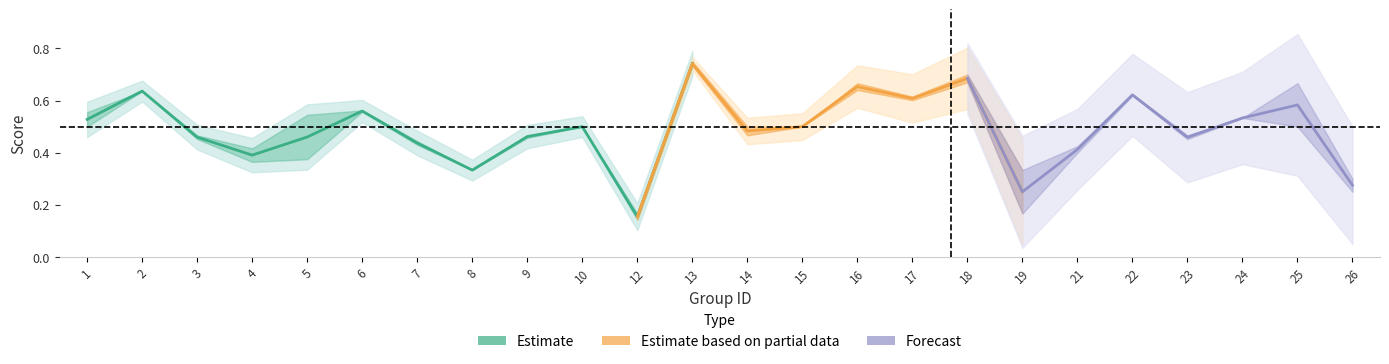

What value does the accuracy series have at 9?

0.5